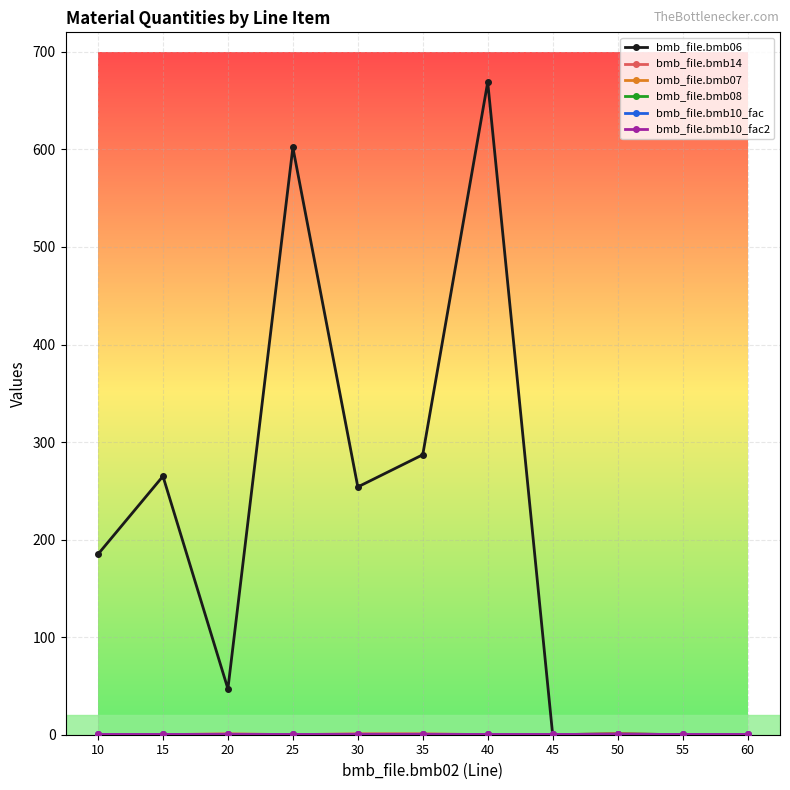

True or false: bmb_file.bmb10_fac and bmb_file.bmb08 intersect in this chart.

False